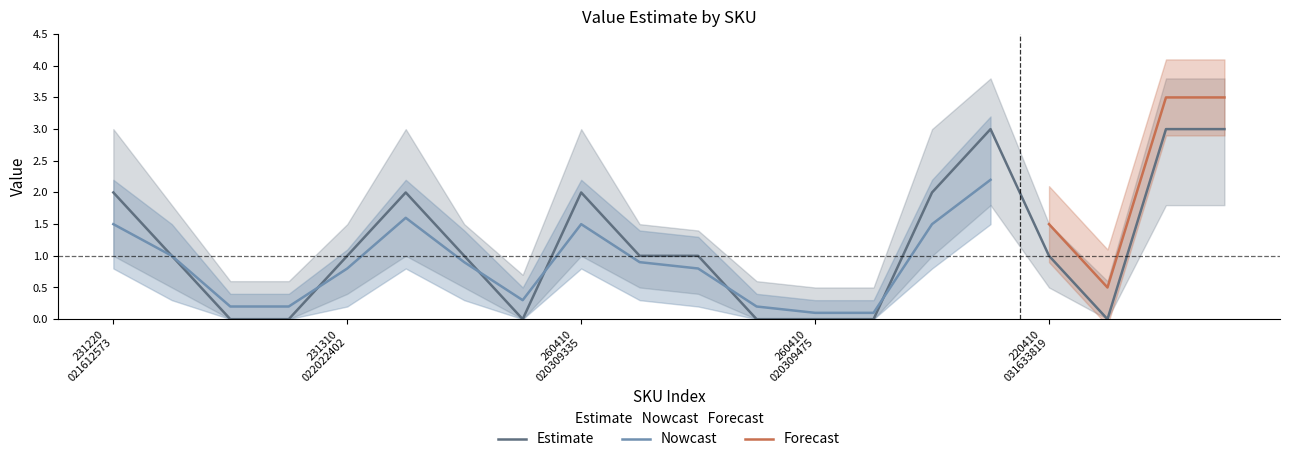

Rank the categories by Estimate value from lowest to highest.

231310070812473, 231310070812573, 260410010309417, 260410020309435, 260410020309475, 245410000309419, 220410031634005, 231220021612673, 231310022022402, 260410010309412, 260410020309365, 260410020309332, 220410031633819, 231220021612573, 260410010309317, 260410020309335, 220410031633614, 220410031633814, 220410031634014, 220410031634019